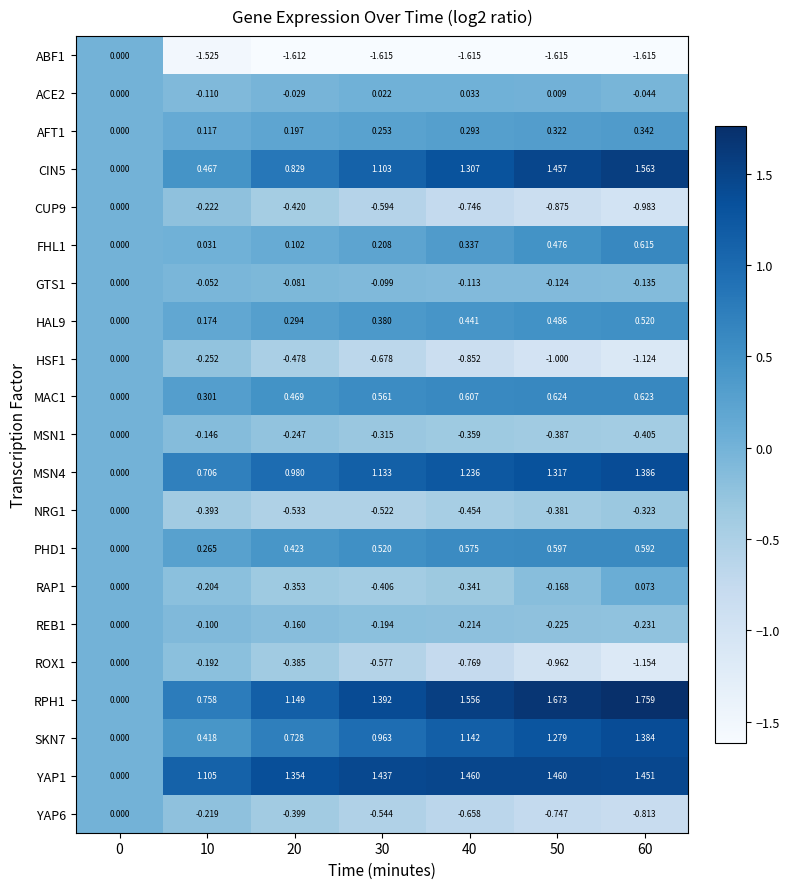

Is the value of ACE2 at 60 greater than the value of NRG1 at 10?

Yes